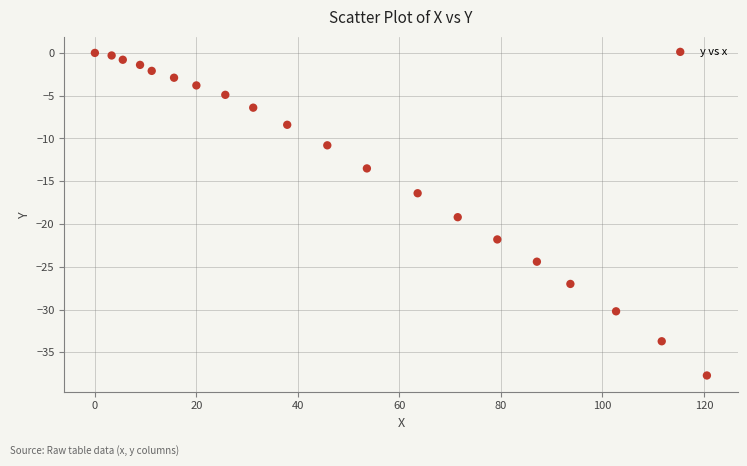

What is the range of Y values (max minus min)?

37.7